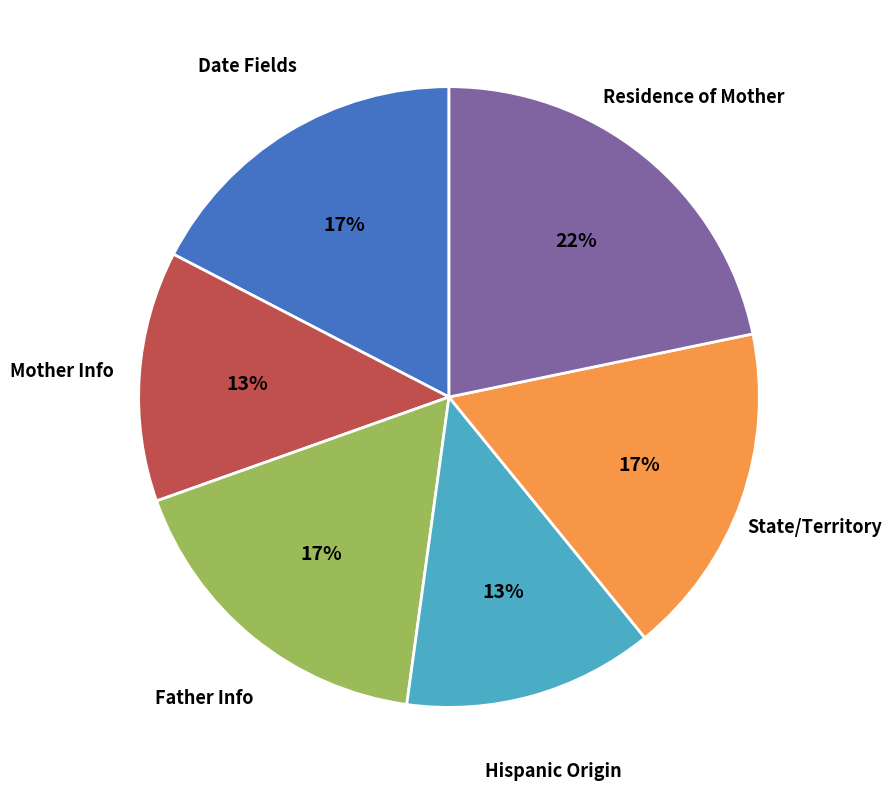

Which has a higher value, Father Info or Hispanic Origin?

Father Info